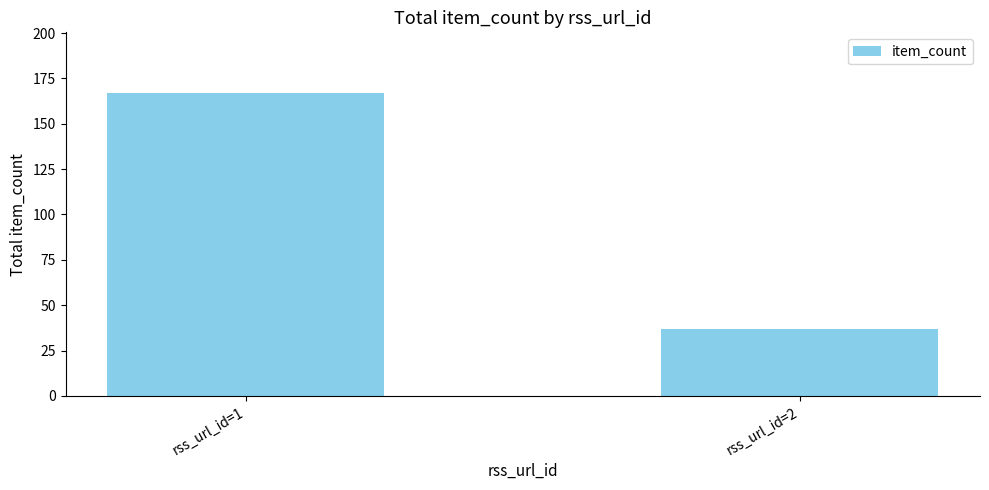

The value at rss_url_id=2 is 9. True or false?

False